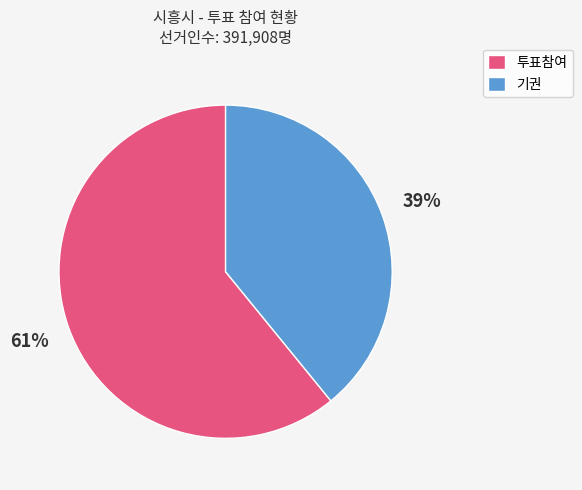

Is the sum of 투표참여 and 기권 greater than half?

Yes